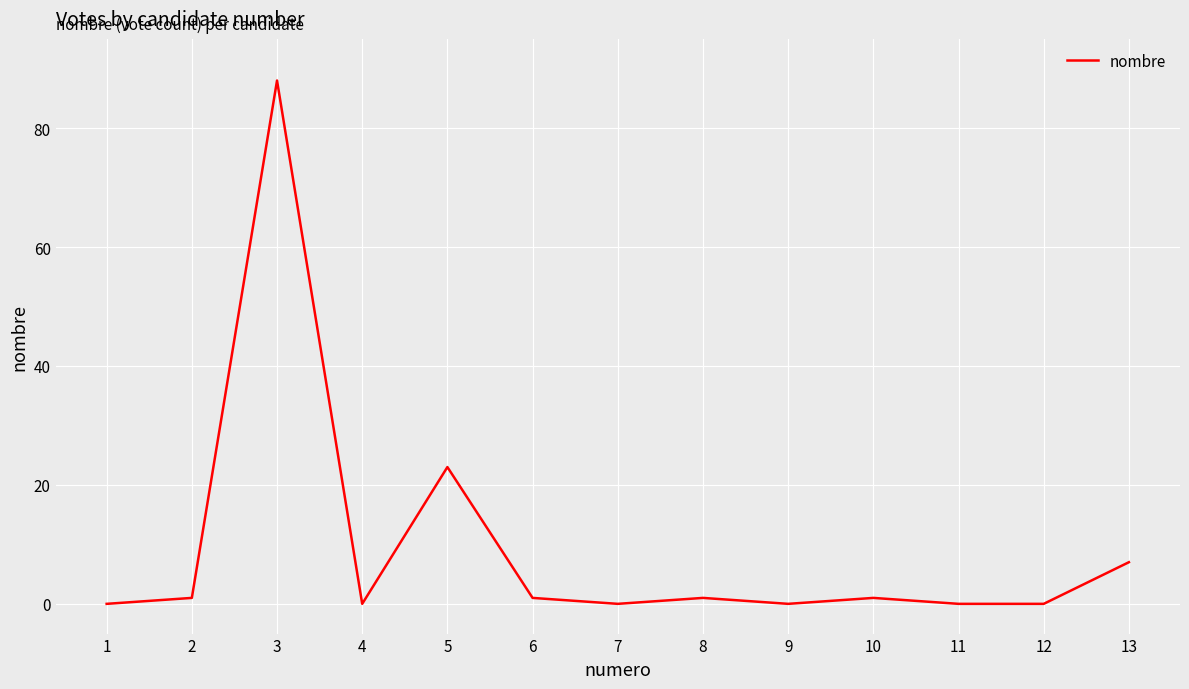

What is the change in value from 4 to 13?

+7